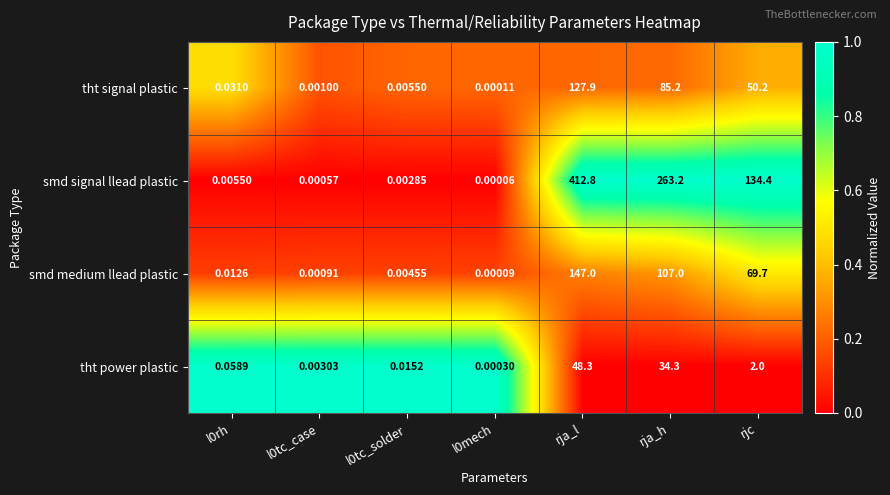

Rank the series by their maximum value, from lowest to highest.

tht power plastic, tht signal plastic, smd medium llead plastic, smd signal llead plastic